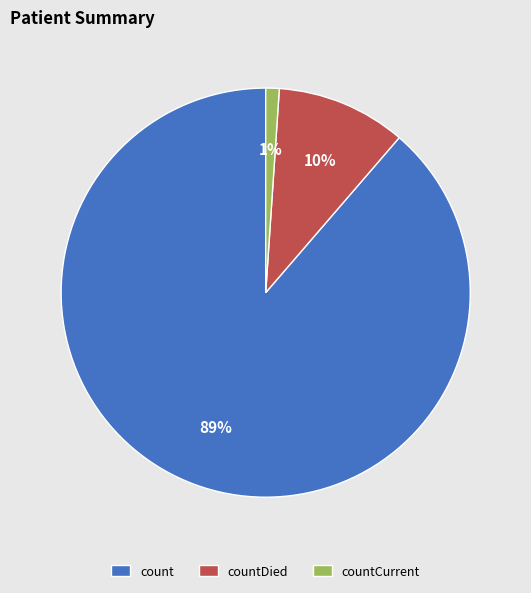

To the nearest percent, what is the difference between the largest and smallest slice percentages?

88%